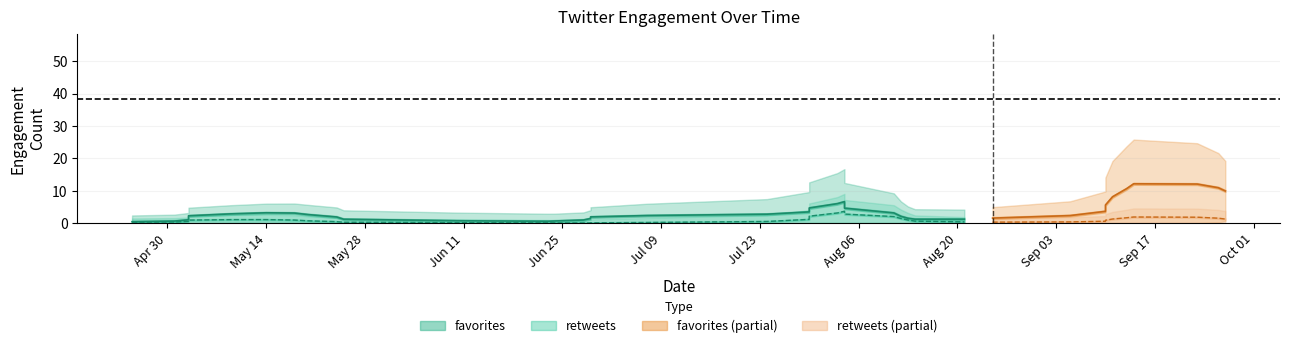

Does the chart display data point markers on the line(s)?

No